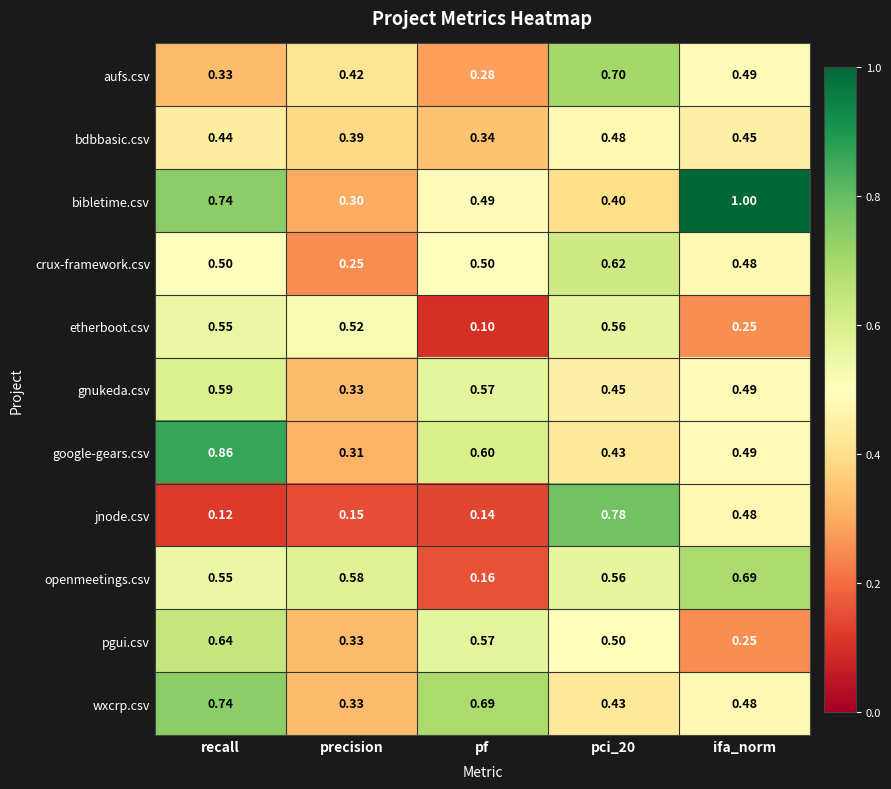

At which category does the chart reach its minimum across all series?

pf